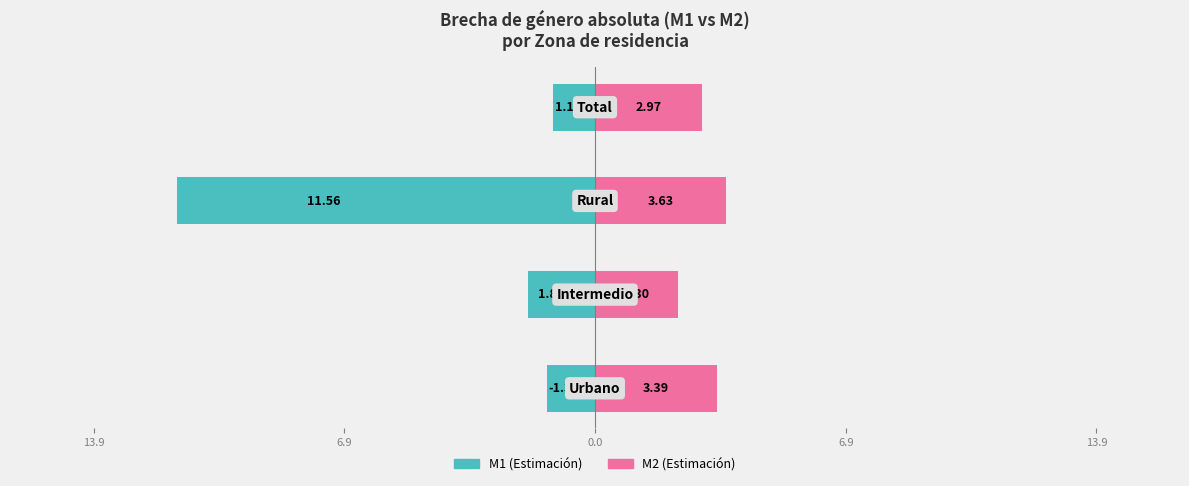

What is the difference between the maximum and second lowest values in the M2 (Estimación) series?

0.7